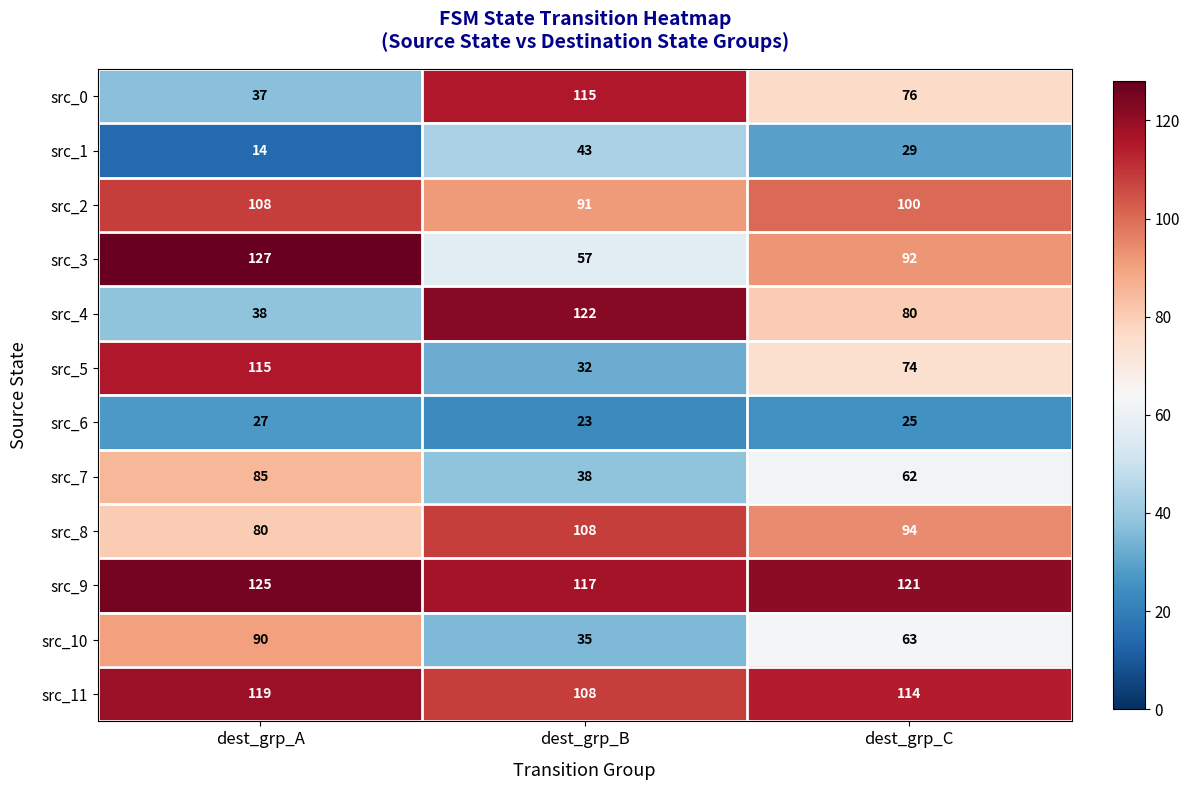

What is the approximate value of src_1 at dest_grp_A?

14